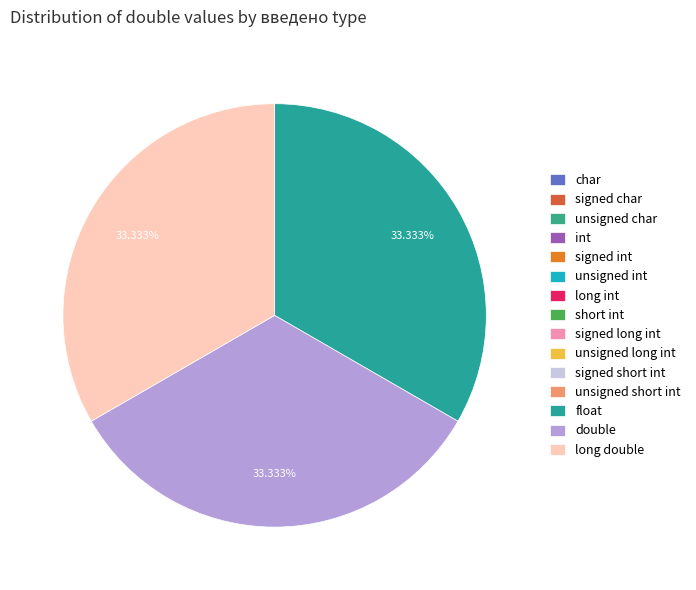

Count the number of slices in the pie.

15